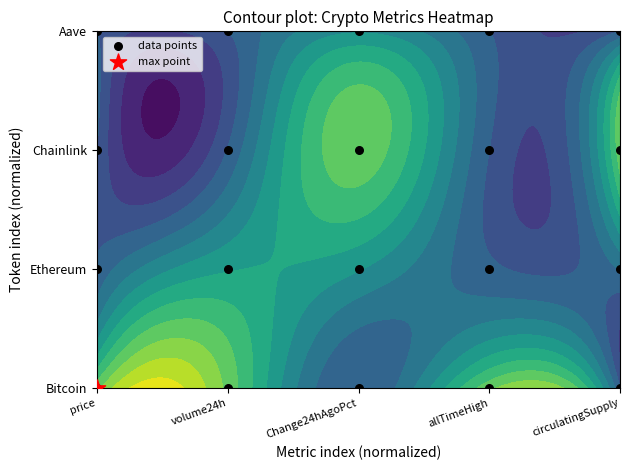

What is the average value?

50.0